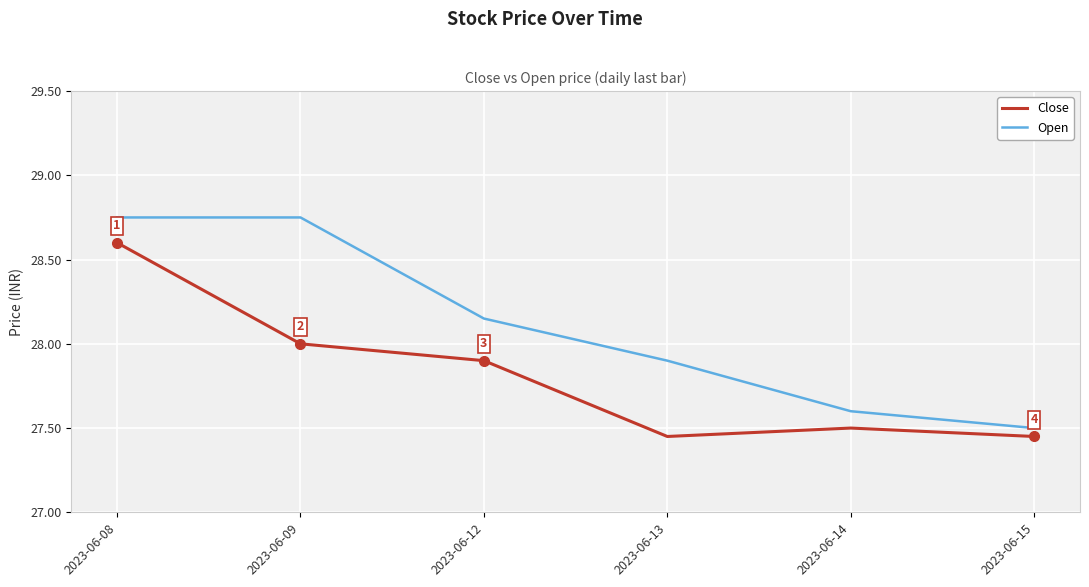

Where is Open nearest to the value 28?

2023-06-13